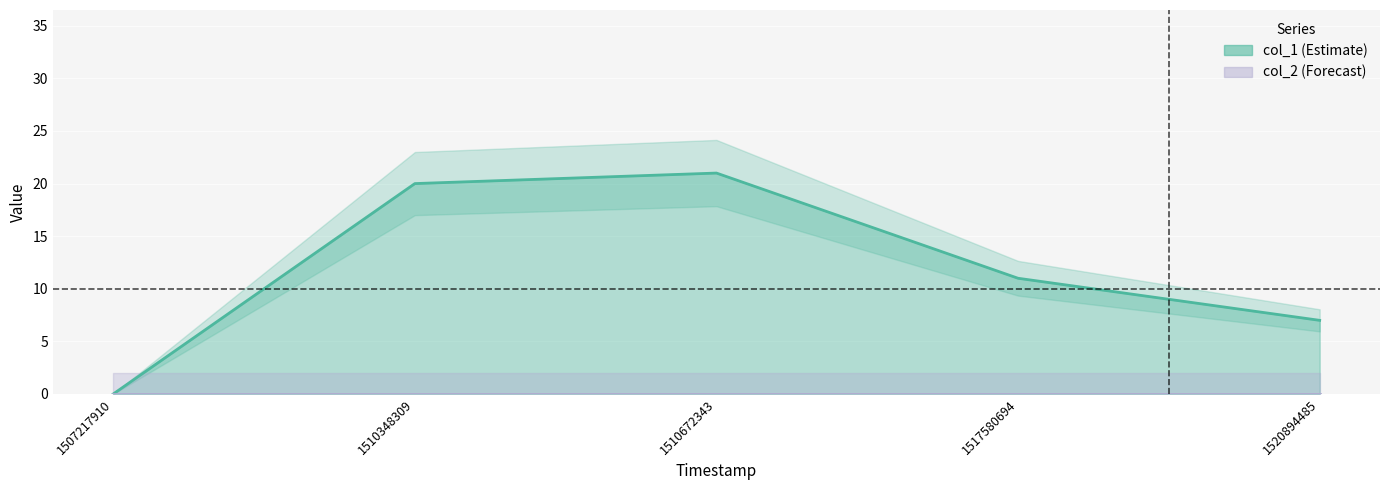

At which label is the value closest to 10?

1517580694